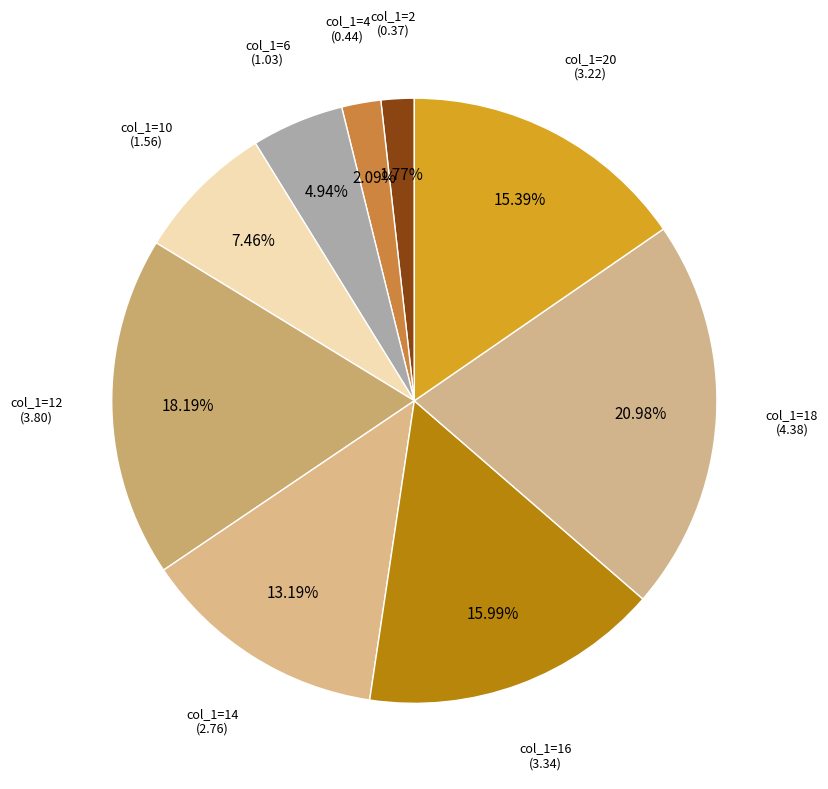

Does any single category account for the majority?

No